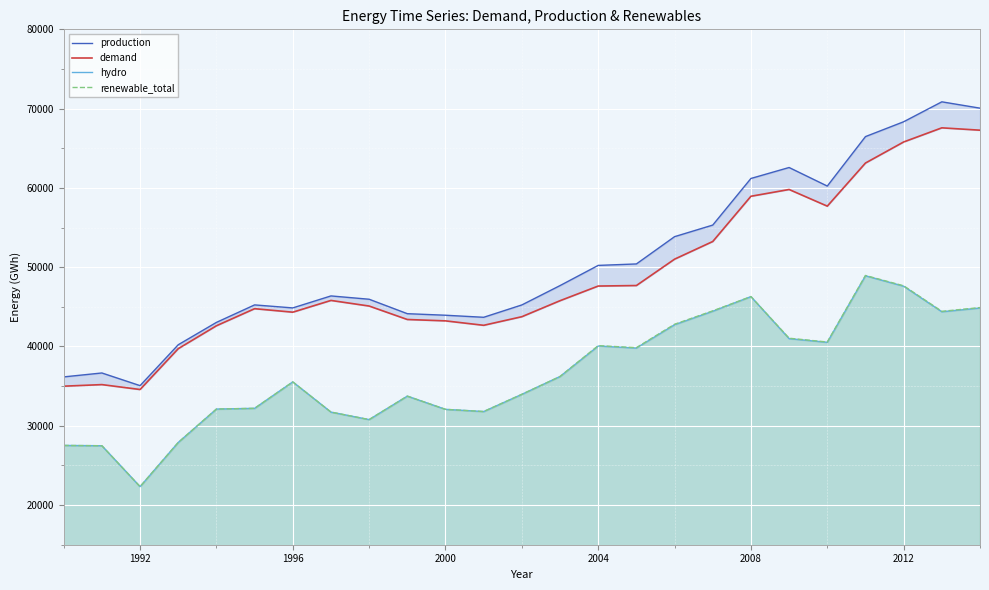

What is the value of the renewable_total point at the 25th from the left?

44910.0